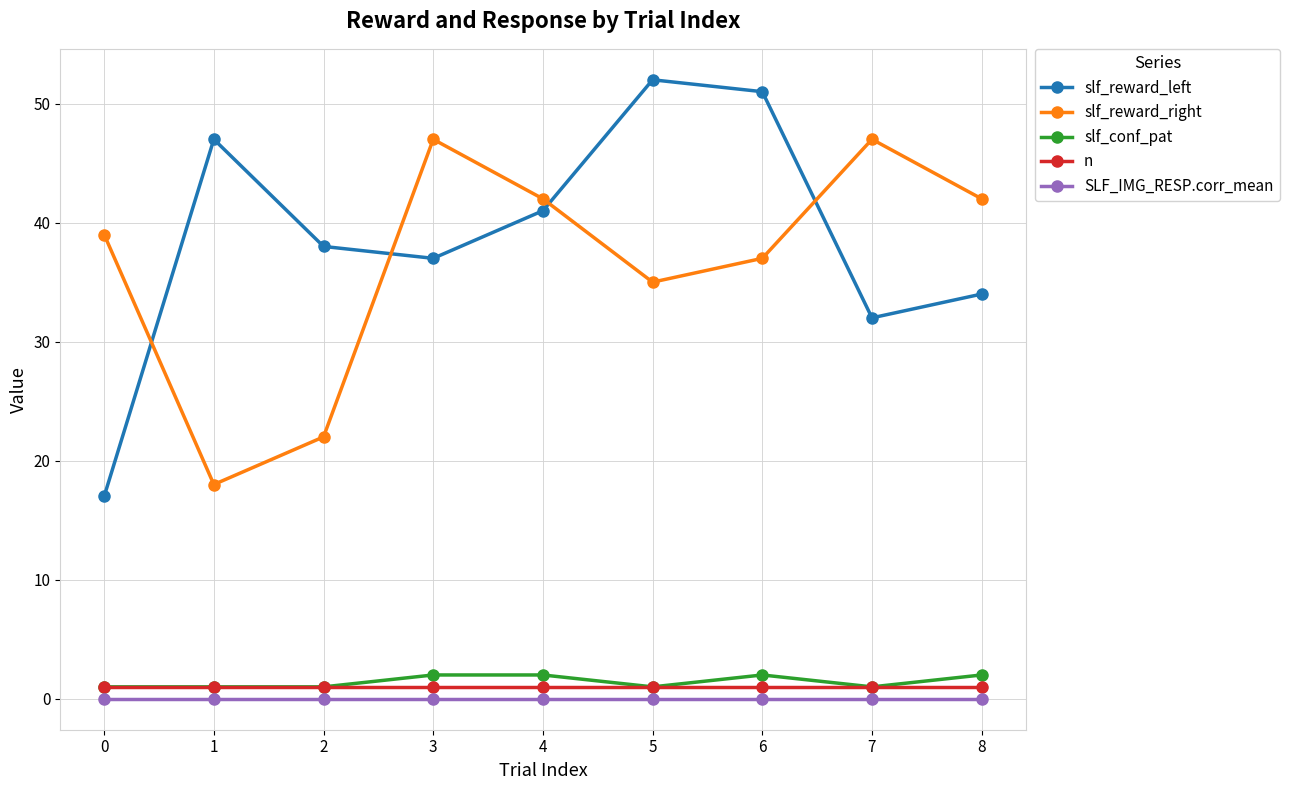

Which series changed the most between 2 and 3?

slf_reward_right